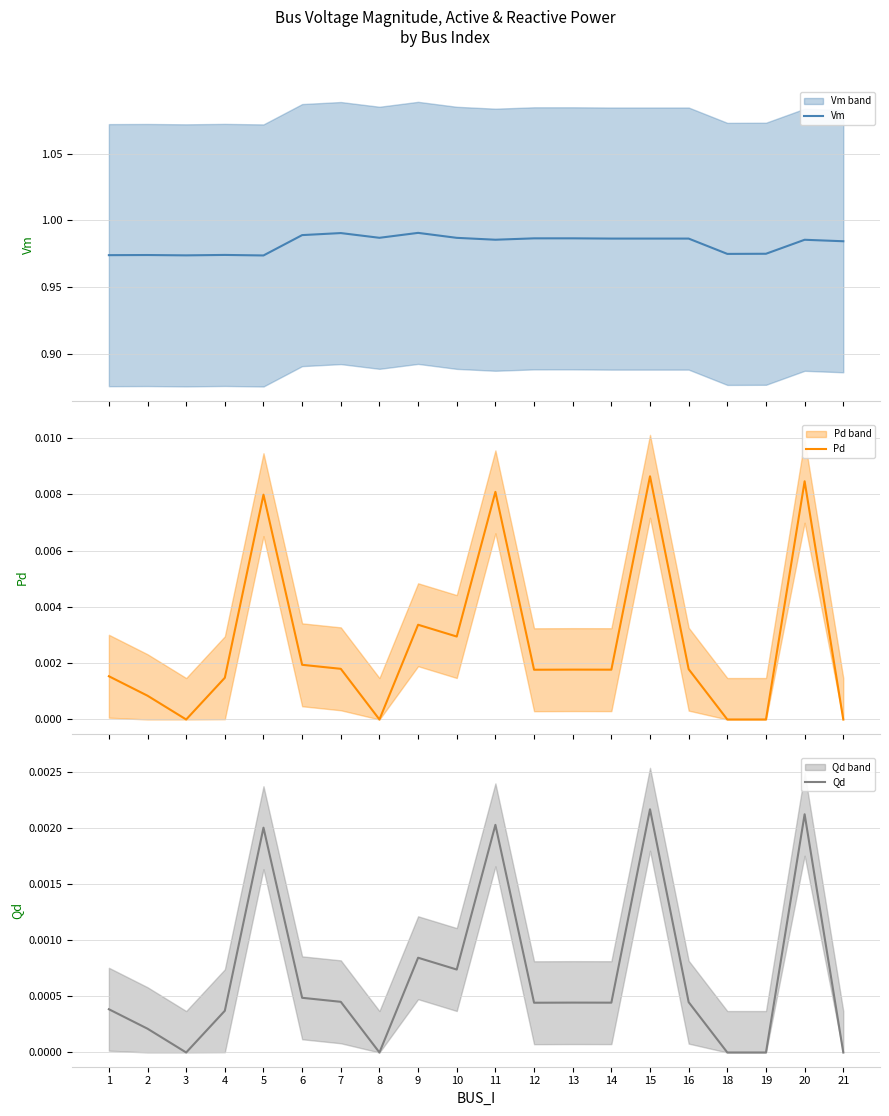

Where is the first local maximum for Qd?

5